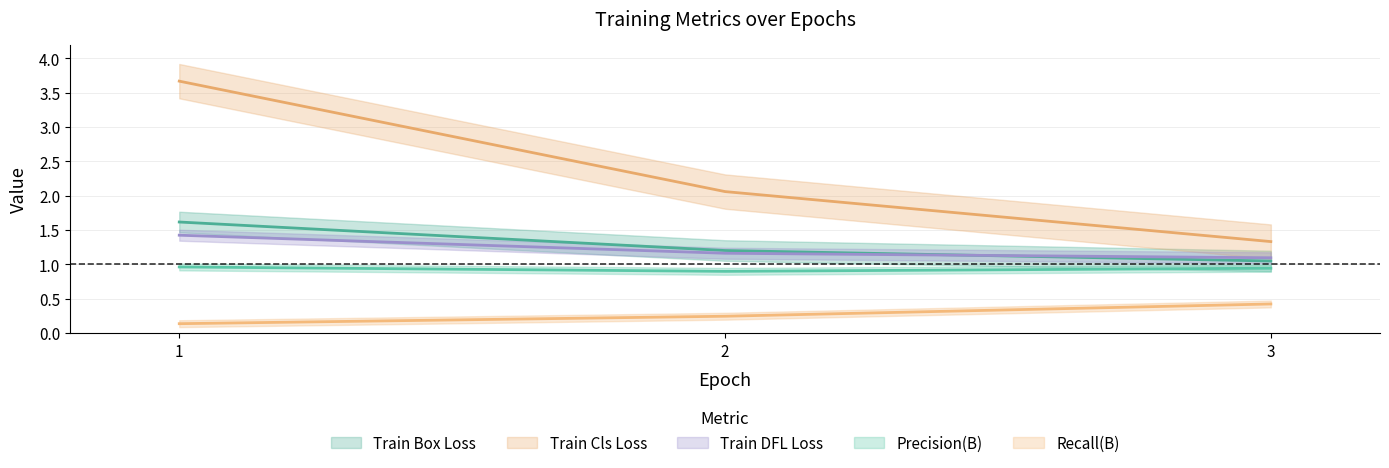

What is the smallest value displayed?

0.1